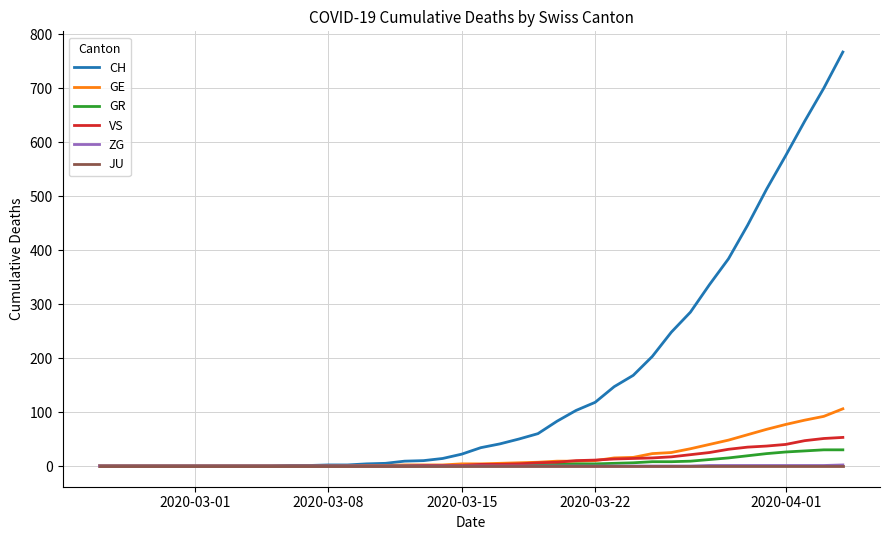

What are all the series names shown in the legend?

CH, GE, GR, VS, ZG, JU